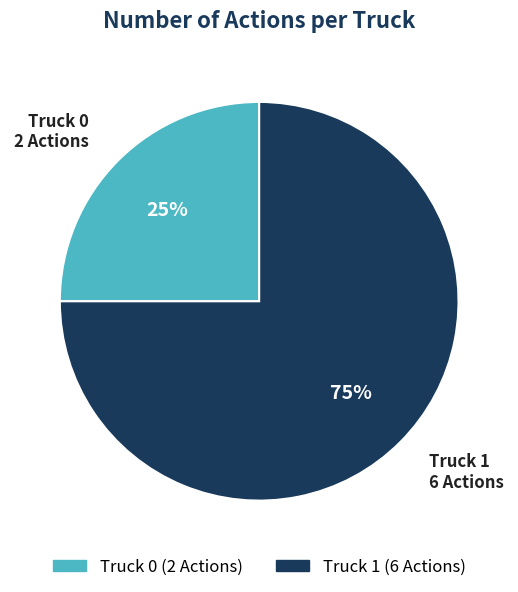

Rank the categories by value from highest to lowest.

Truck 1, Truck 0